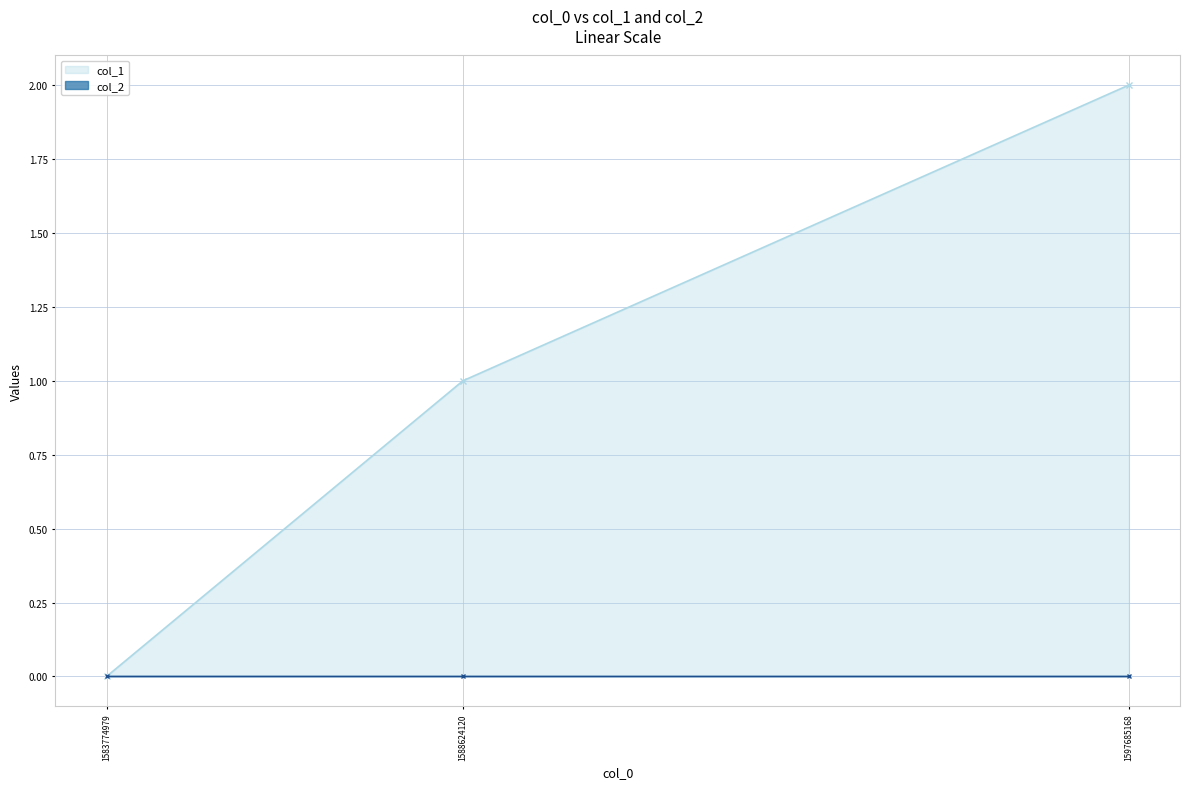

What is the average value of the col_1 series?

1